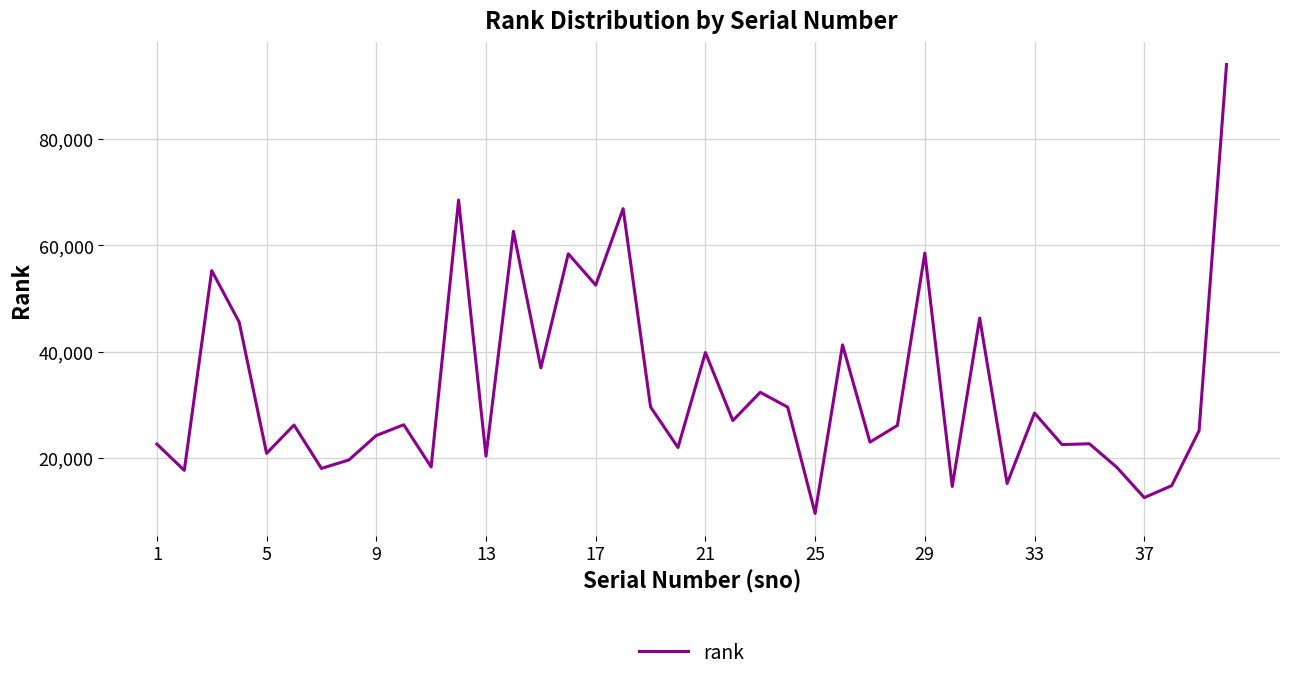

What is the sum of all values?

1315429